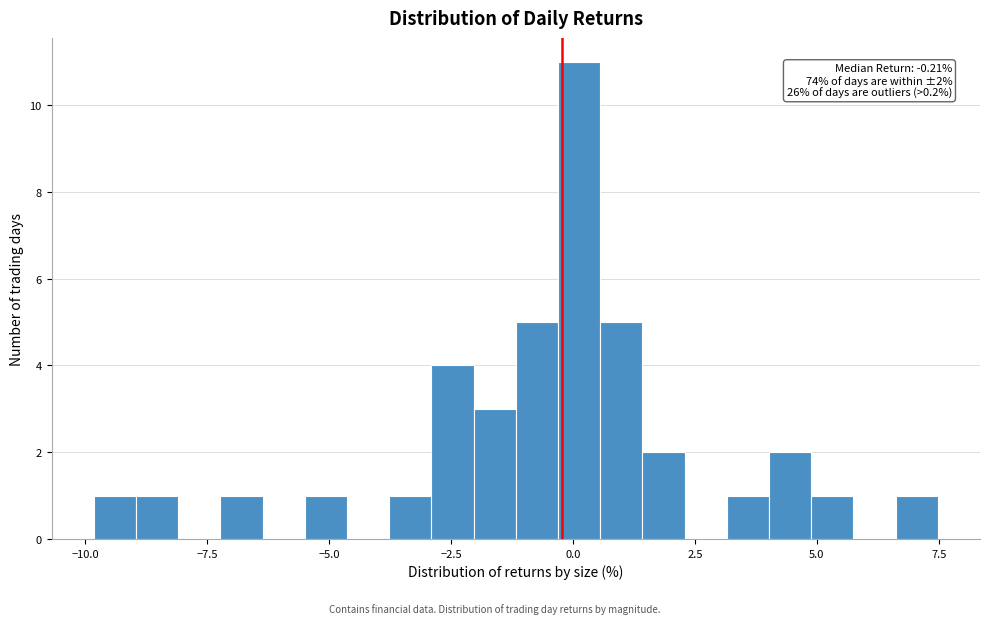

Read against the x-axis, roughly where is the centre of the tallest bar?

0.0